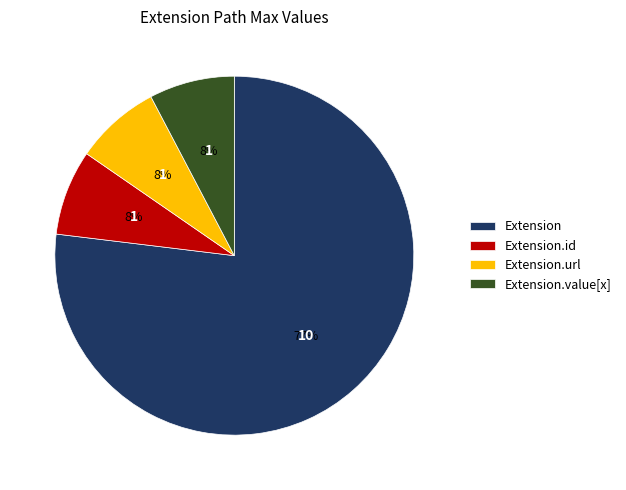

To the nearest percent, what percentage of the pie is Extension.url?

8%